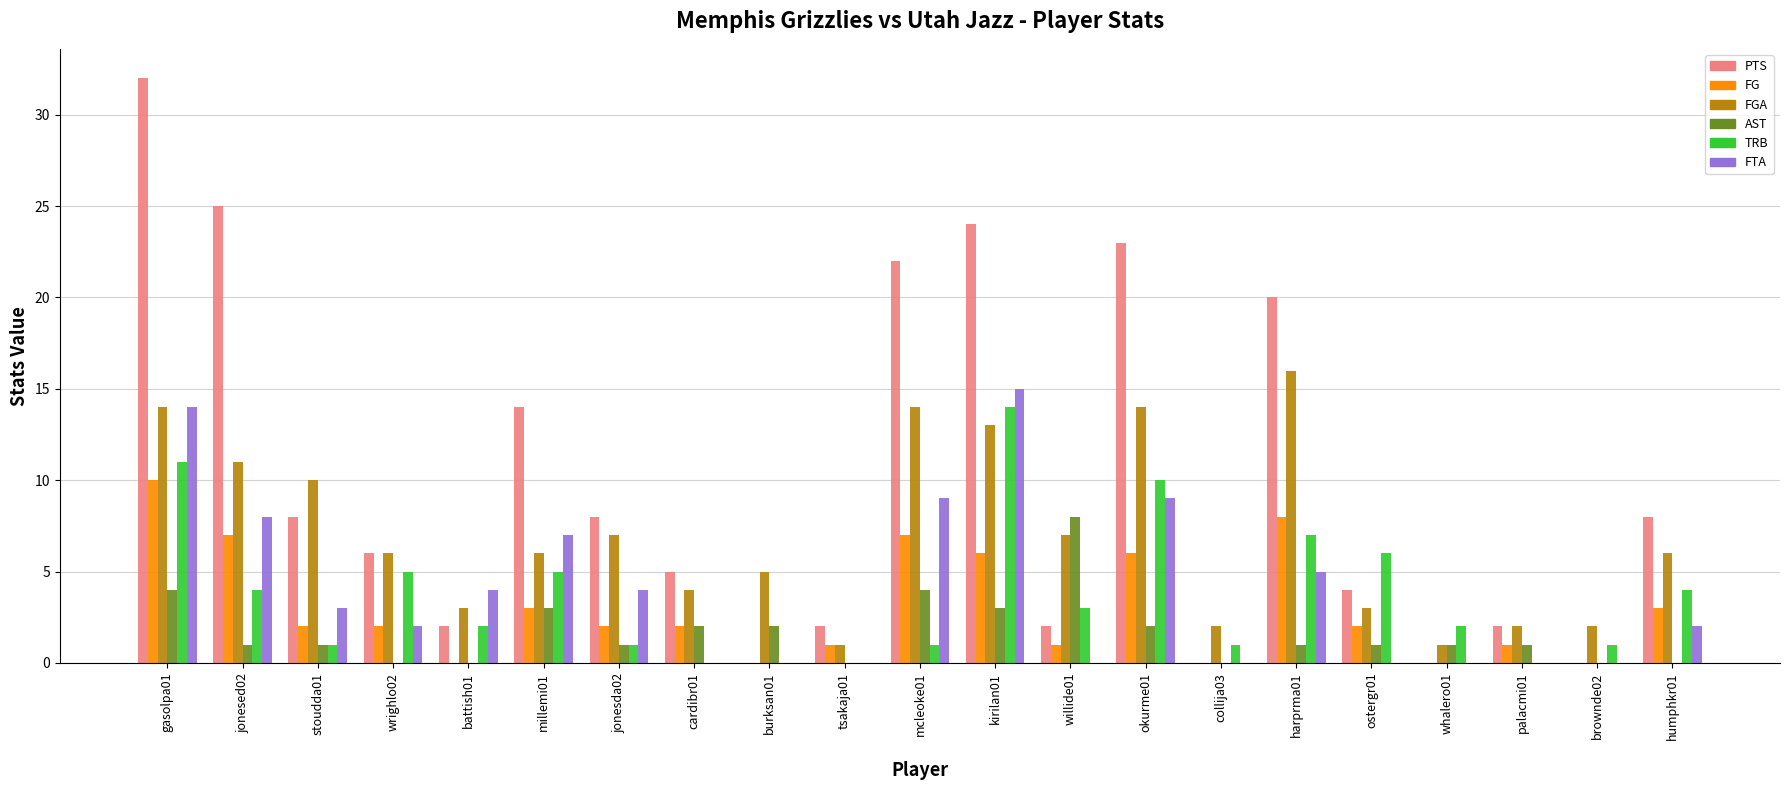

True or false: FTA has a value of 7 at millemi01.

True